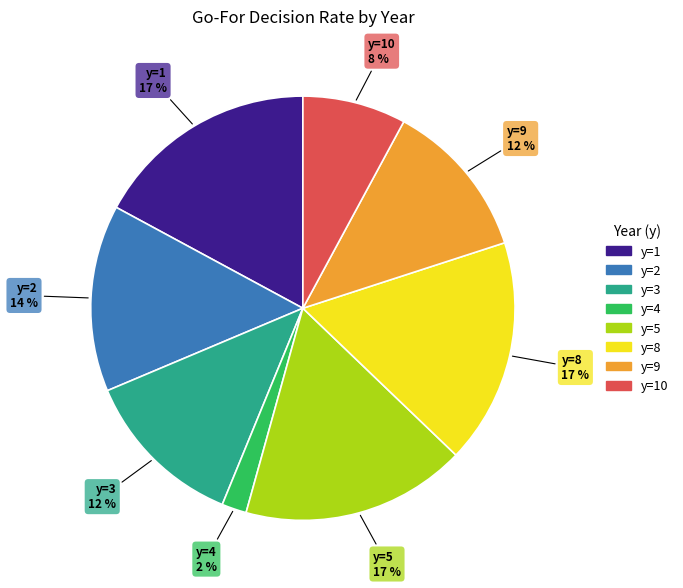

Count the number of slices in the pie.

8